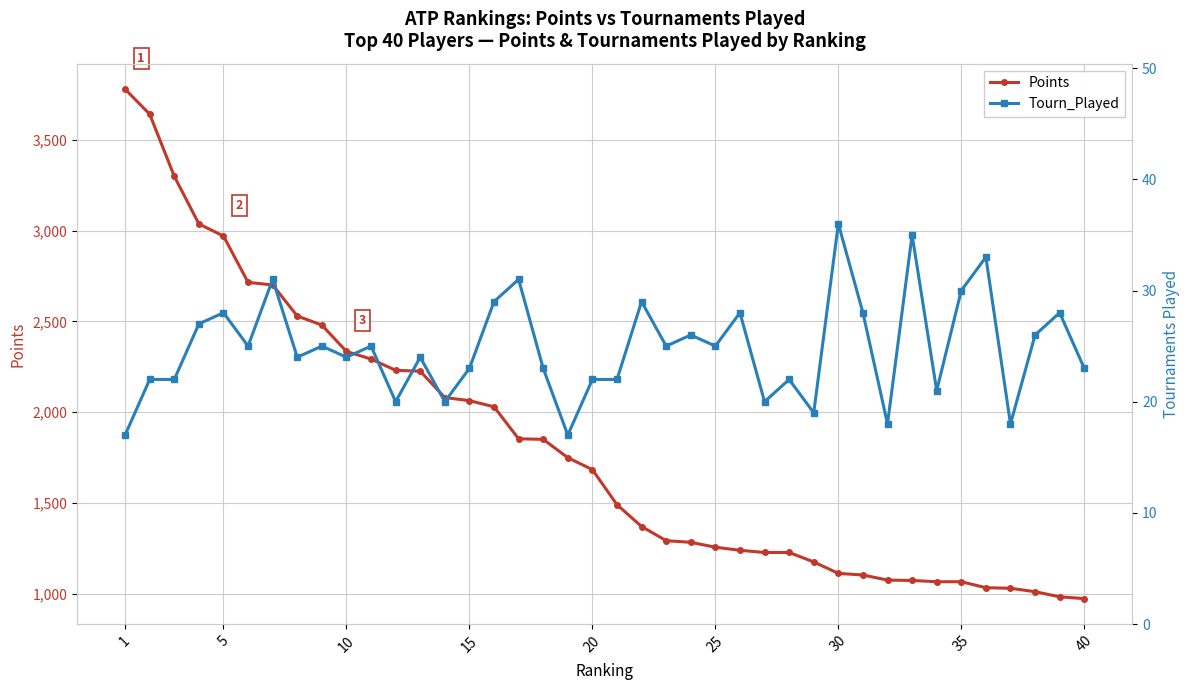

List the series in order of their overall mean, highest first.

Points, Tourn_Played